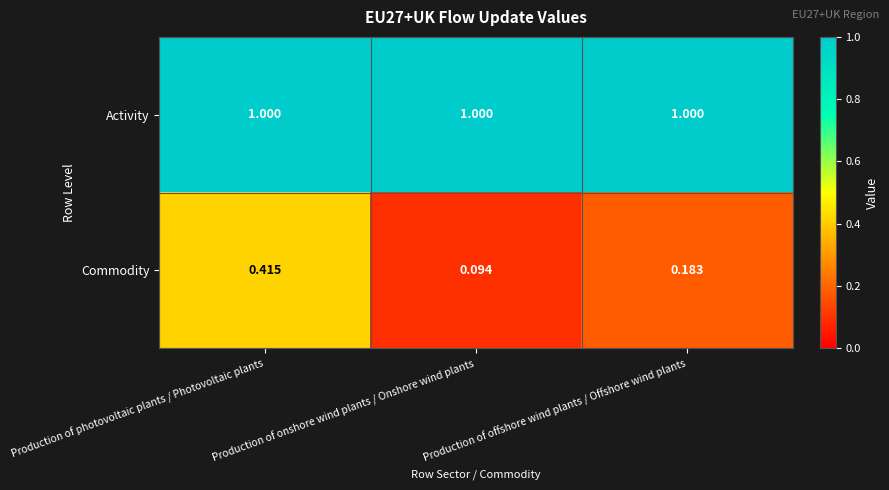

Which category has the lowest value across all series?

Production of onshore wind plants / Onshore wind plants